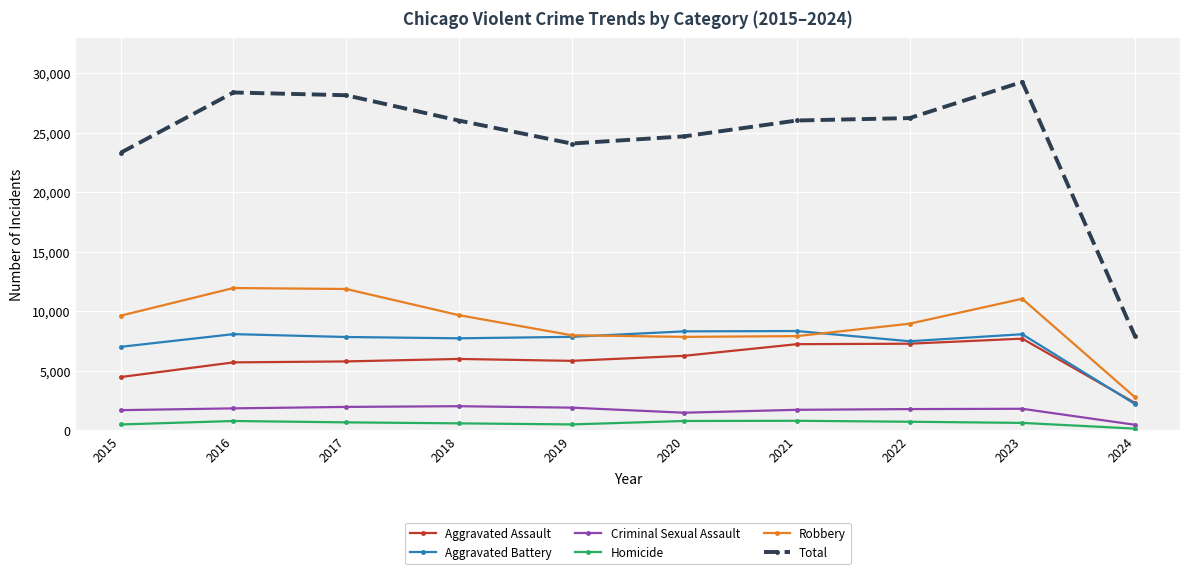

Where is Total nearest to the value 18601?

2015